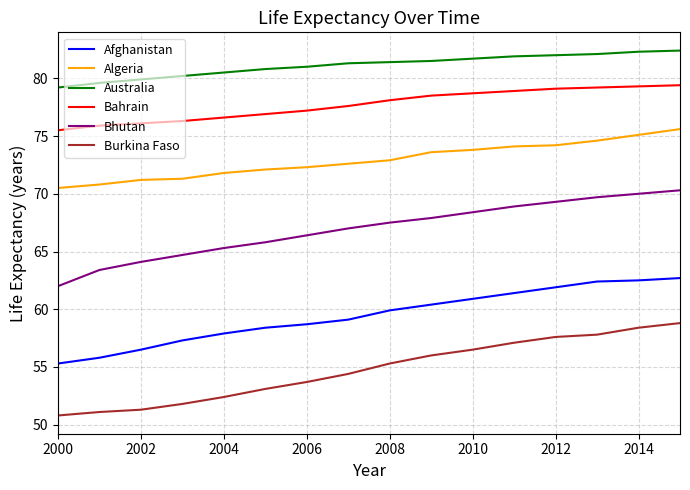

True or false: Bhutan and Afghanistan intersect in this chart.

False